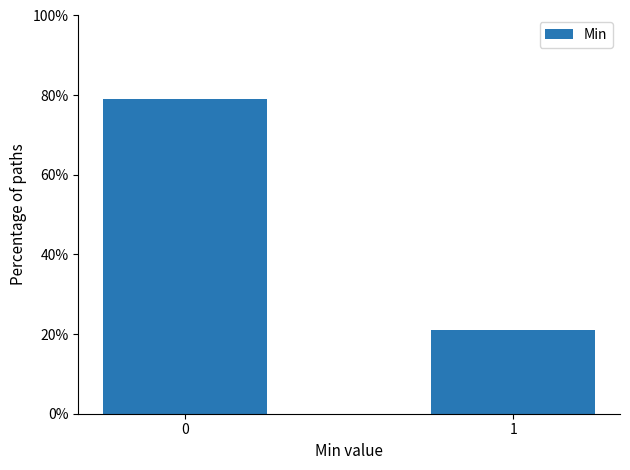

Are the bars horizontal?

No